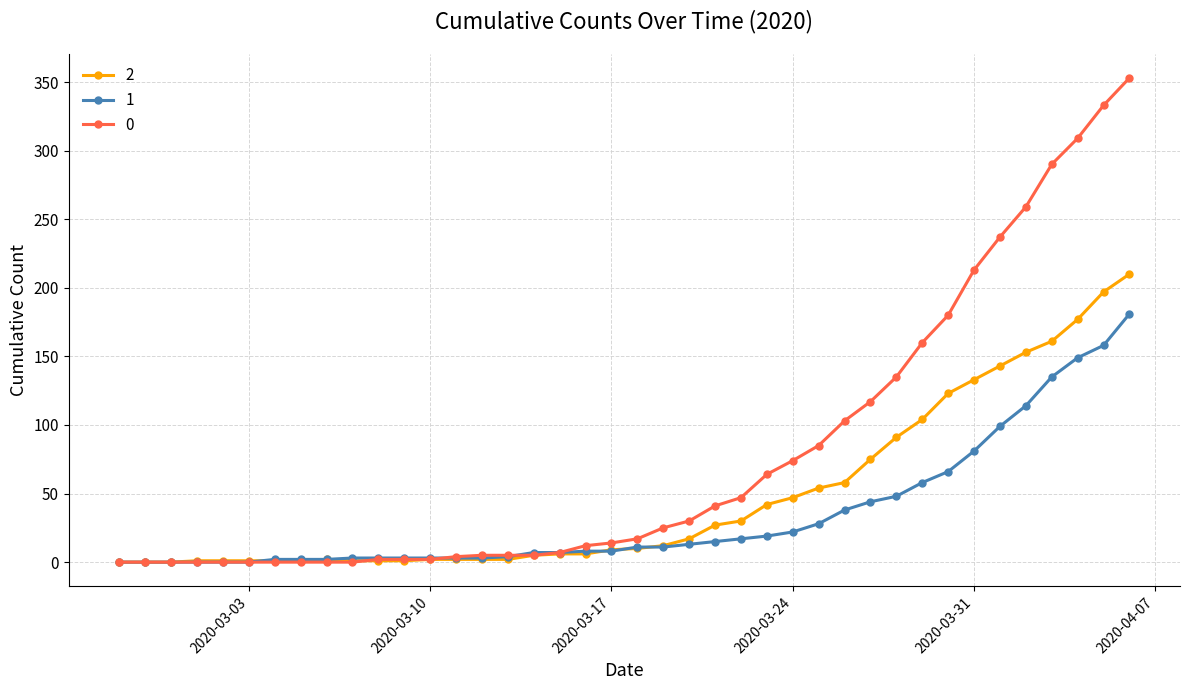

What is the difference between the maximum and minimum values in the 1 series?

181